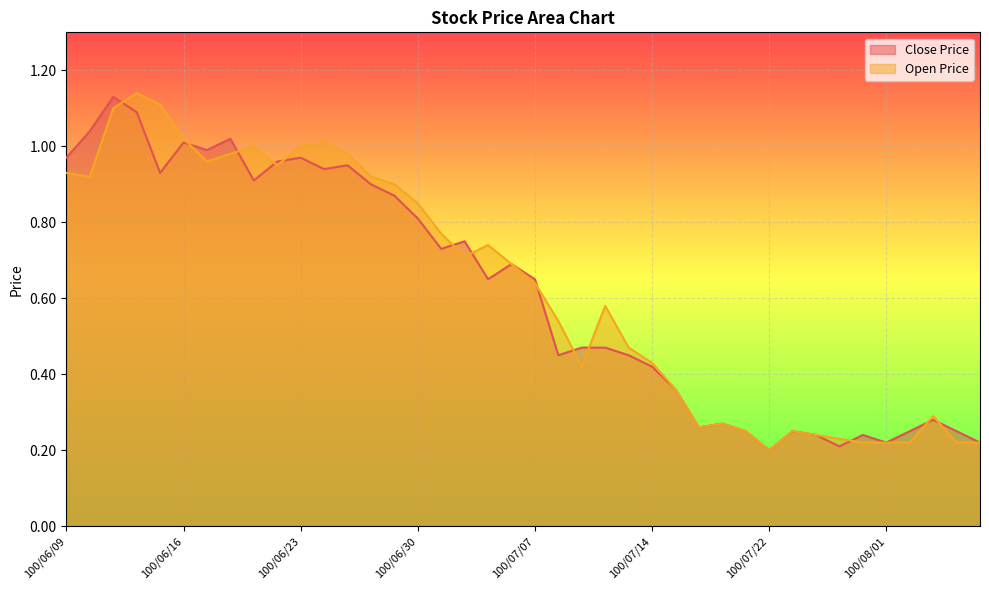

What is the label of the 30th point from the right?

100/06/23